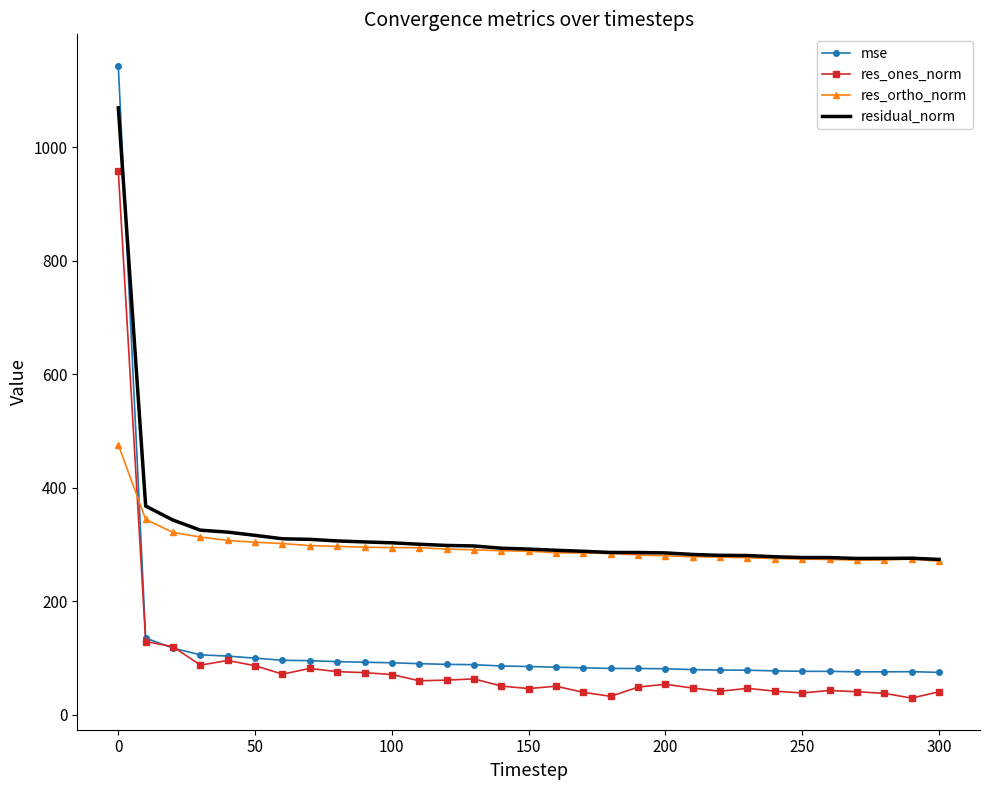

What is the lowest value of the mse series?

75.0